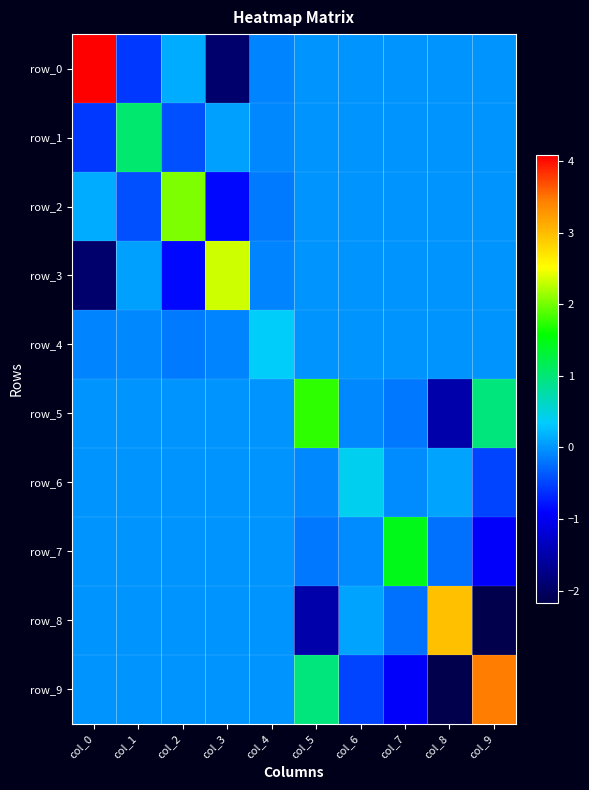

Is the value of row_9 at col_0 greater than the value of row_1 at col_1?

No